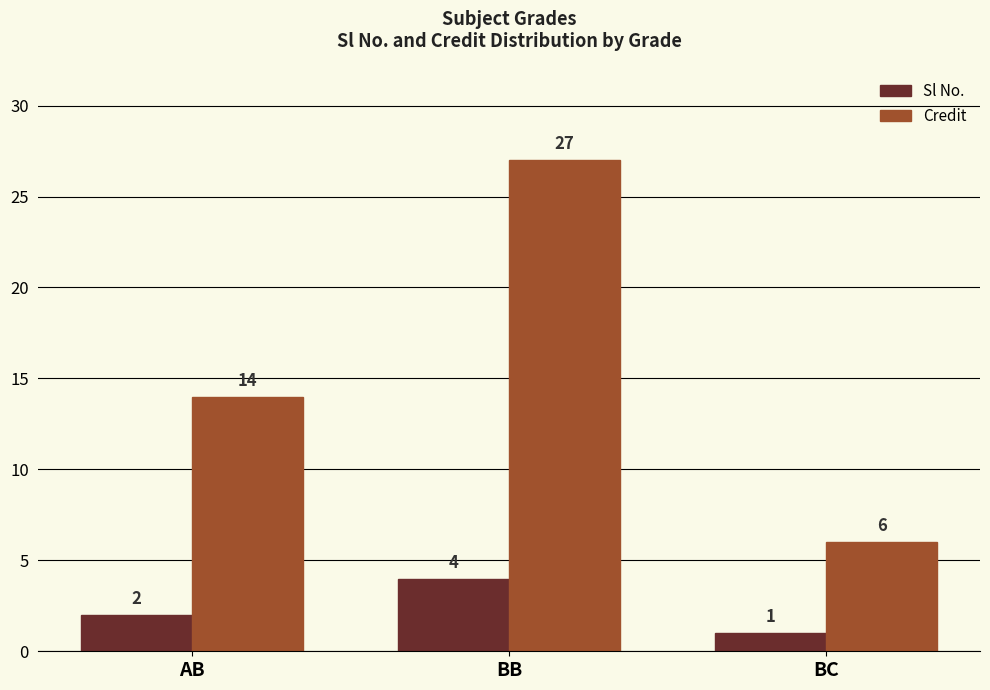

The Credit series shows 6 at BC. True or false?

True